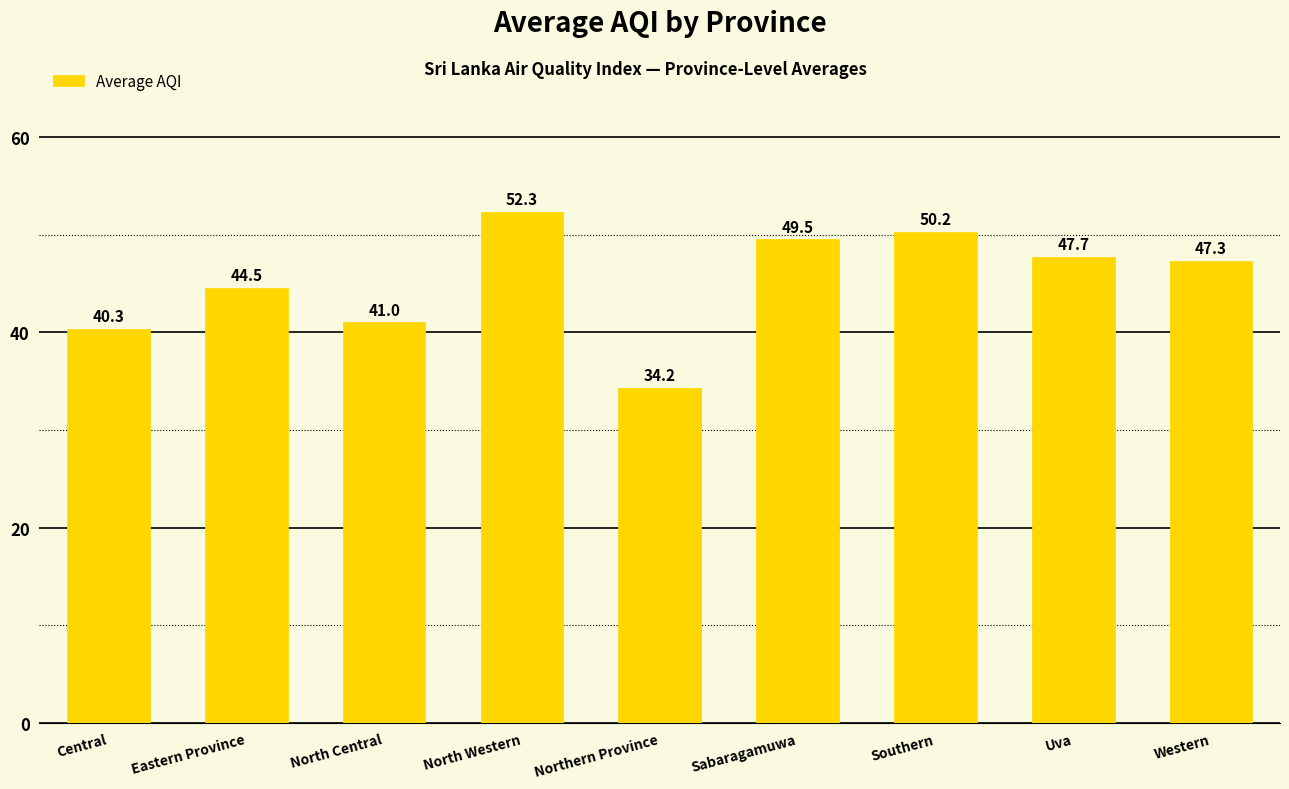

Which category has the lowest value across all series?

Northern Province